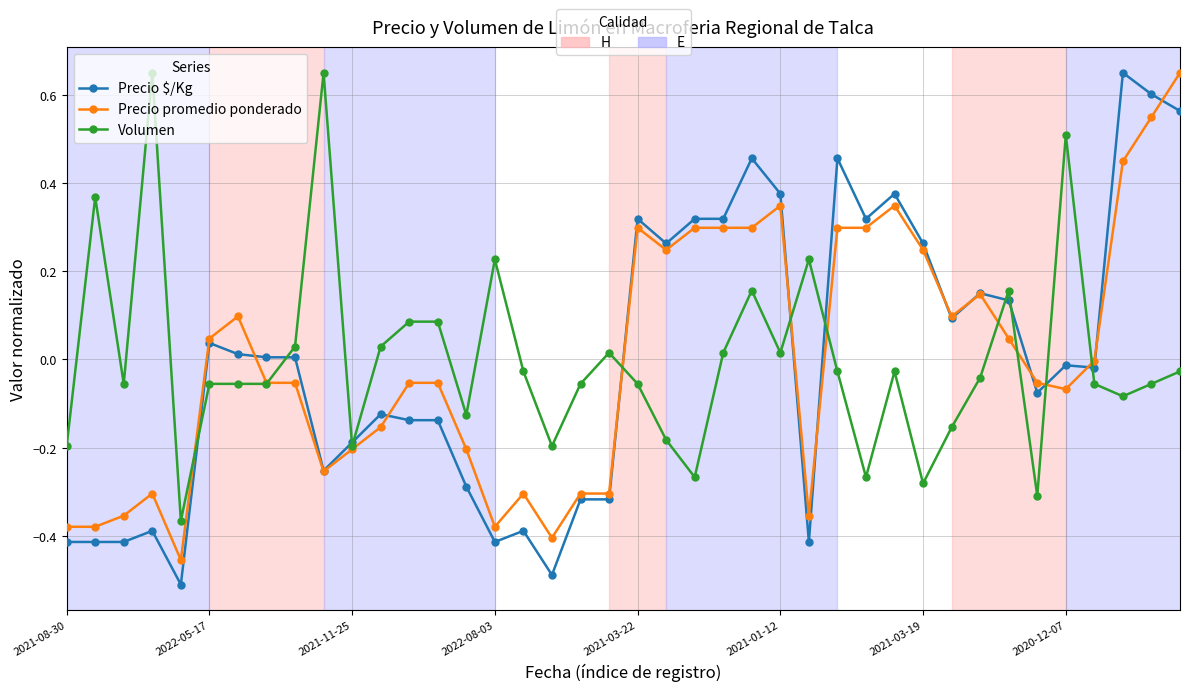

How many distinct data groups are displayed?

3